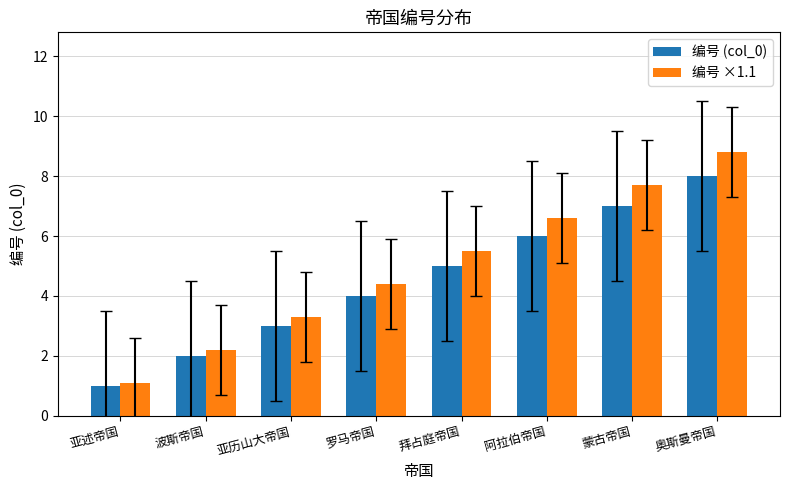

Which category has the lowest value across all series?

亚述帝国